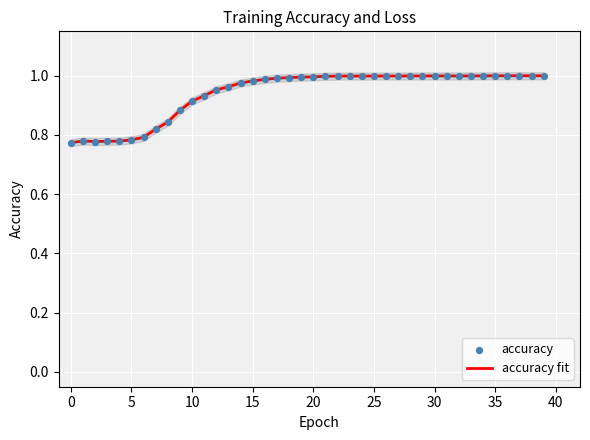

Which series has the widest spread of Y values?

accuracy fit